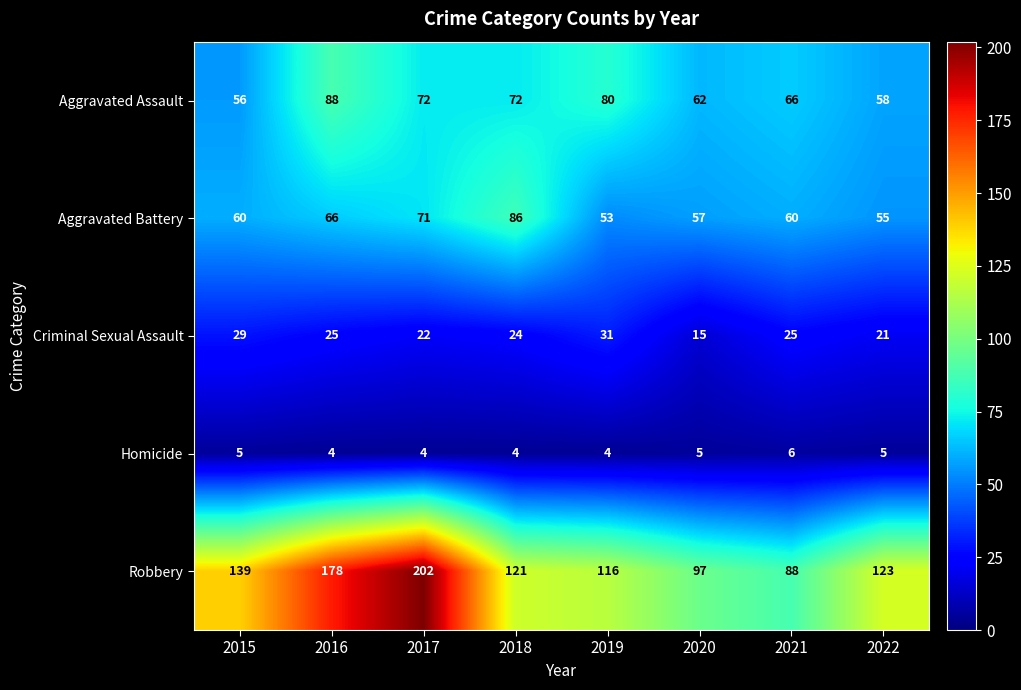

The value of Robbery at 2016 is 47. True or false?

False